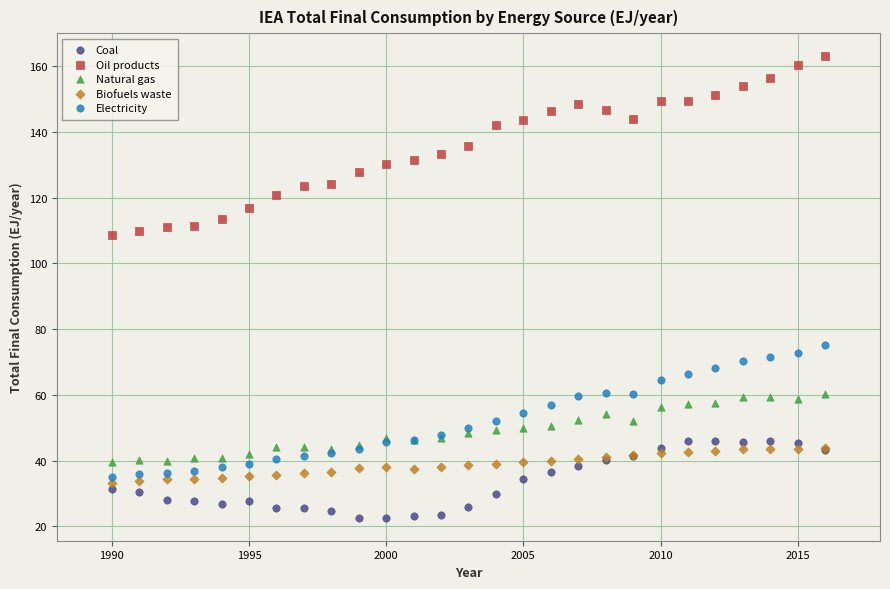

Which series contains the lowest Y value?

Coal